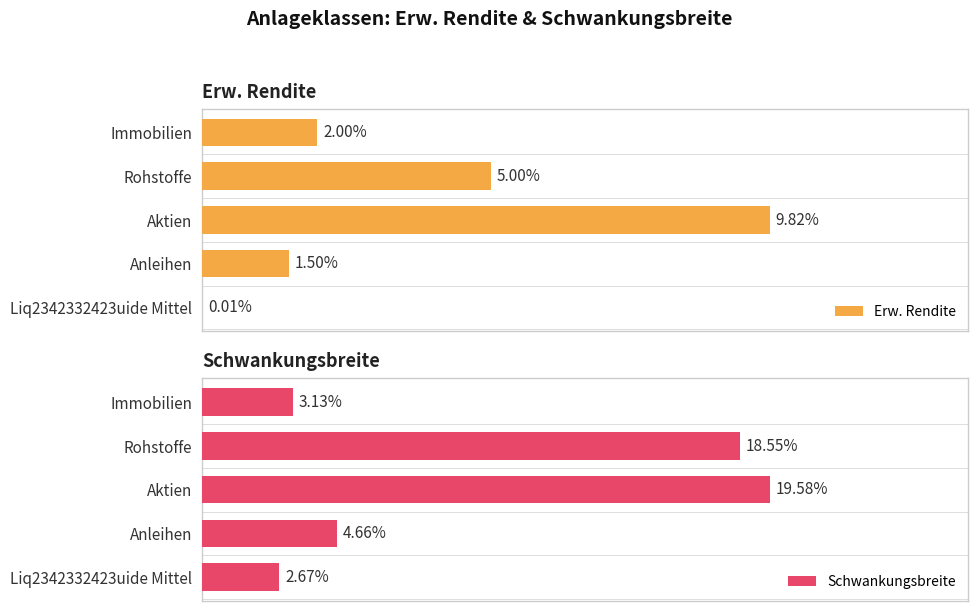

Is it true that Schwankungsbreite equals 0.0 at Immobilien?

False